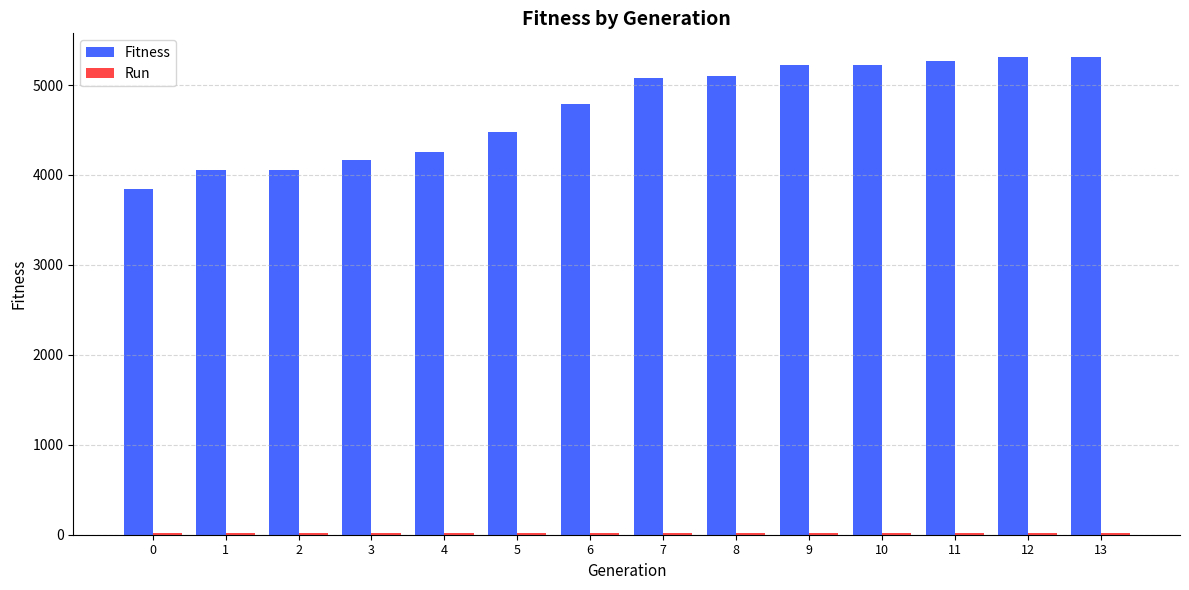

Which series has the largest total across all categories?

Fitness